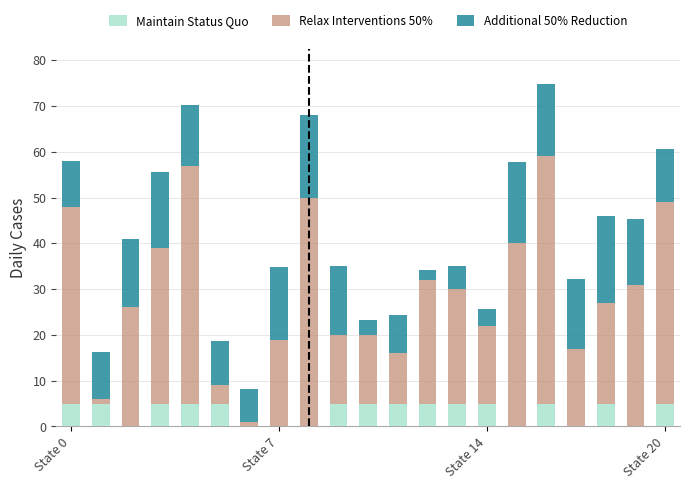

What is the sum of all Maintain Status Quo values?

70.0